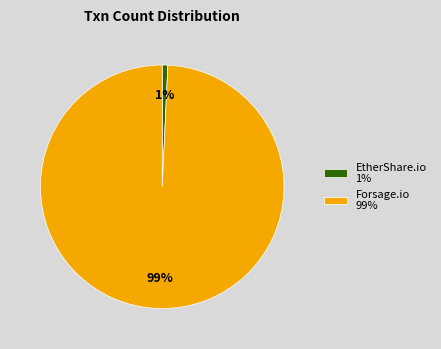

To the nearest percent, what is the average slice percentage?

50%